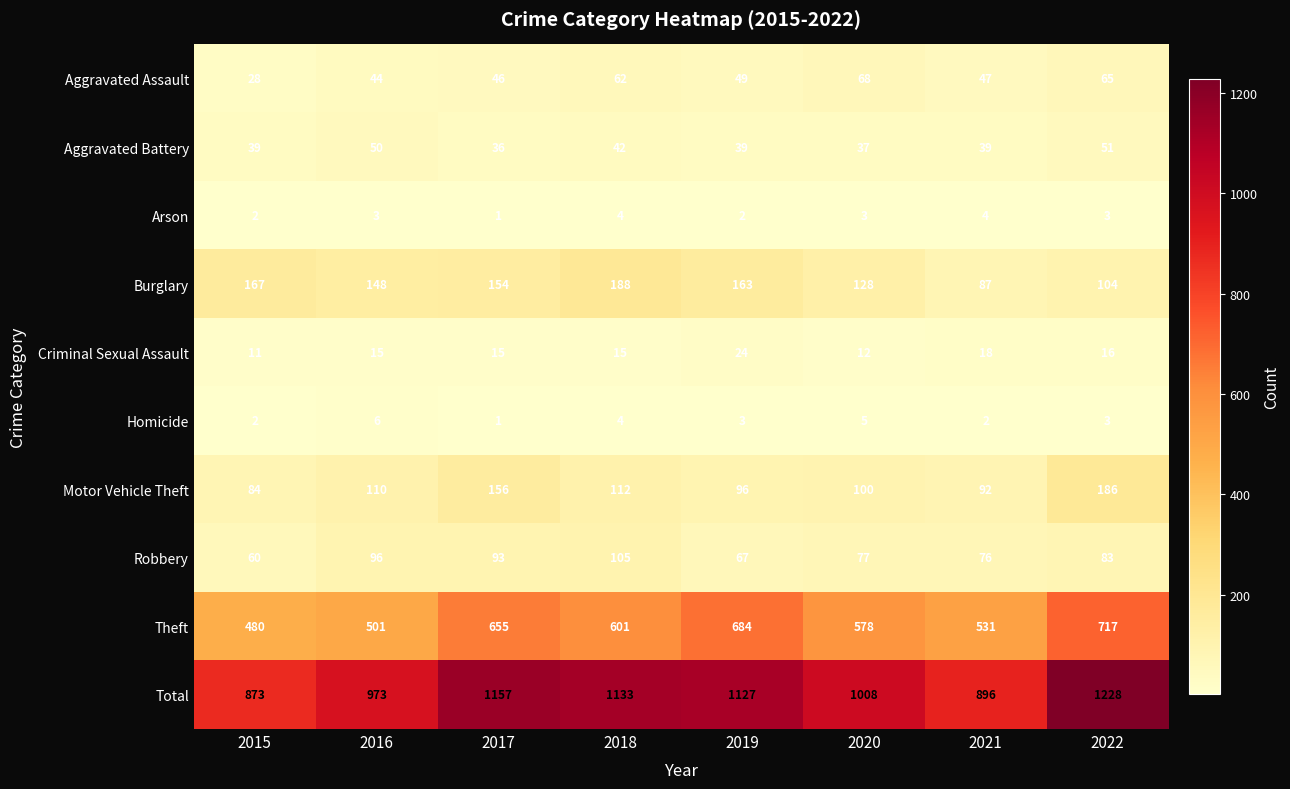

What is the sum of all Aggravated Assault values?

409